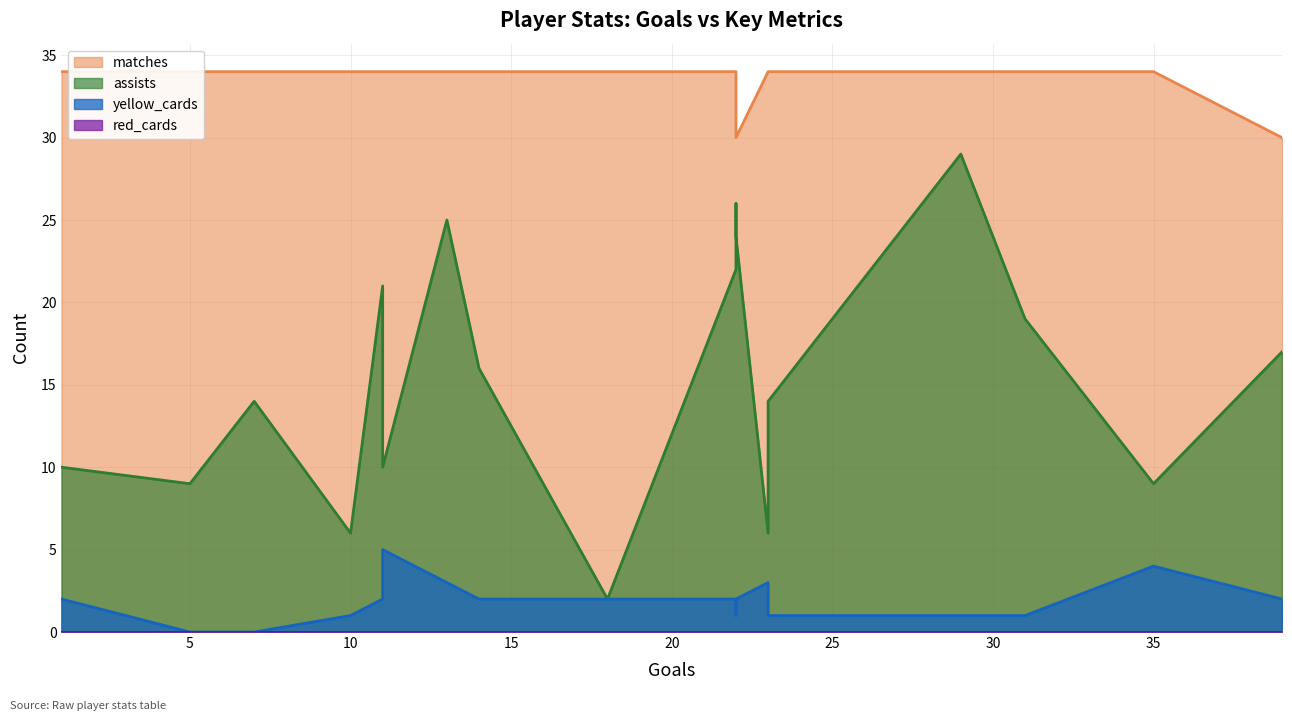

True or false: yellow_cards and red_cards intersect in this chart.

False